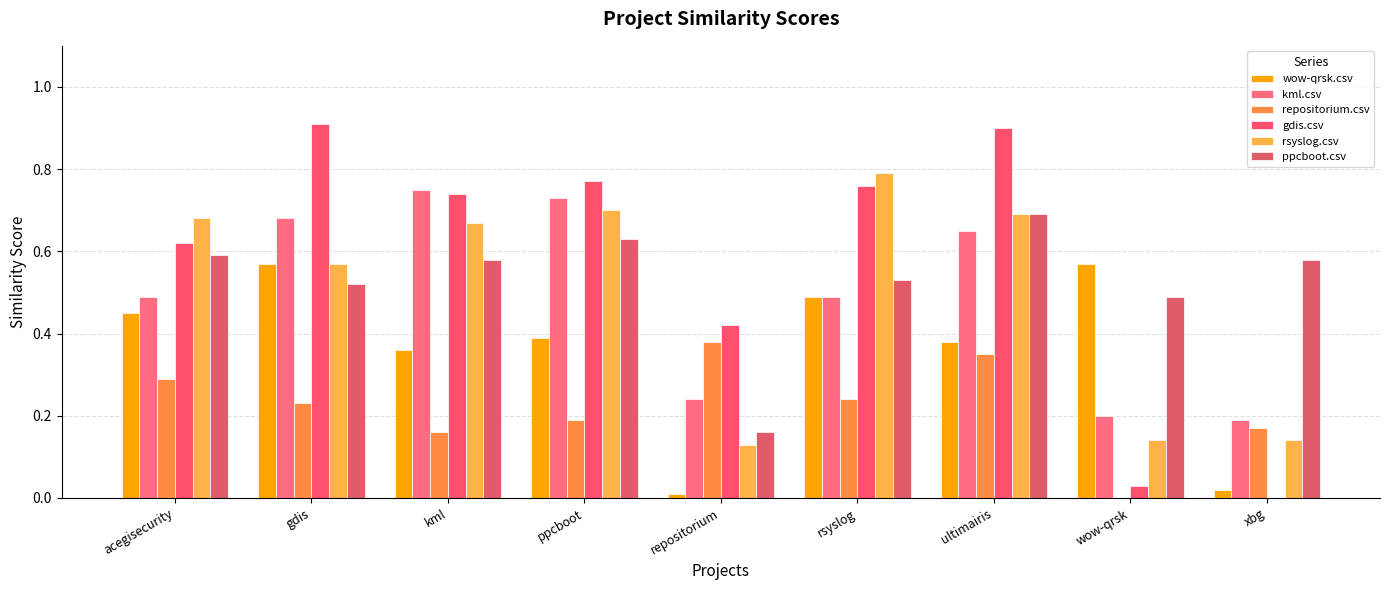

What is the difference between the maximum and minimum values in the wow-qrsk.csv series?

0.6